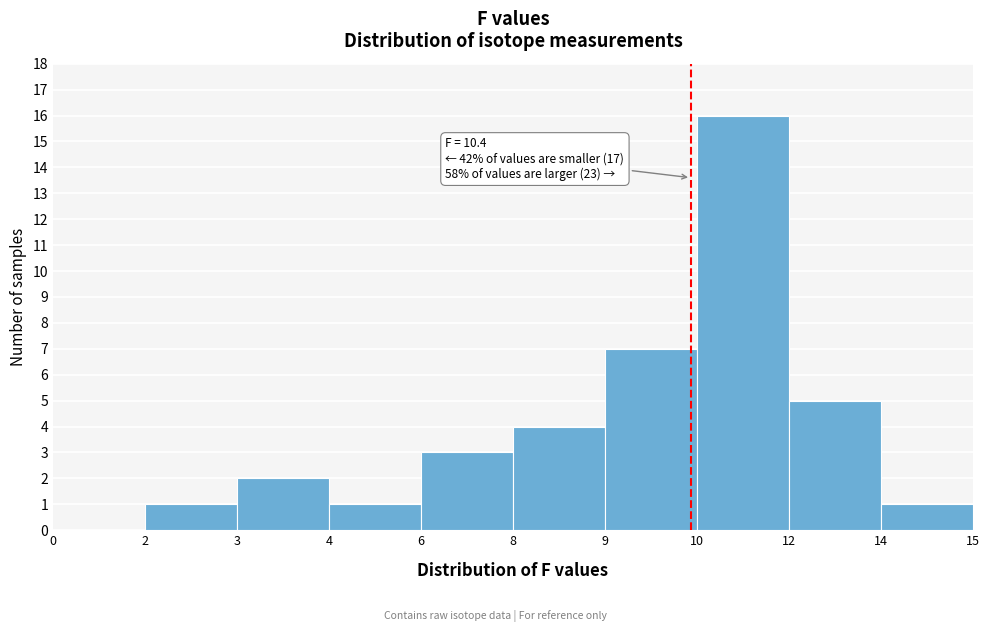

Reading left to right, list all the values displayed in this chart.

0=0	2=1	3=2	4=1	6=3	8=4	9=7	10=16	12=5	14=1